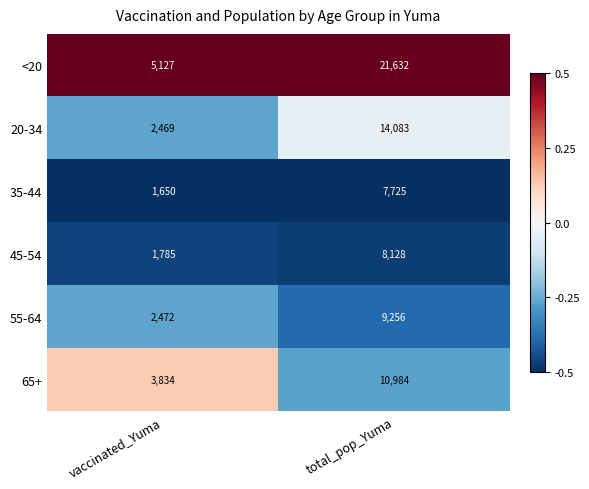

Which series has the largest range (max minus min)?

<20